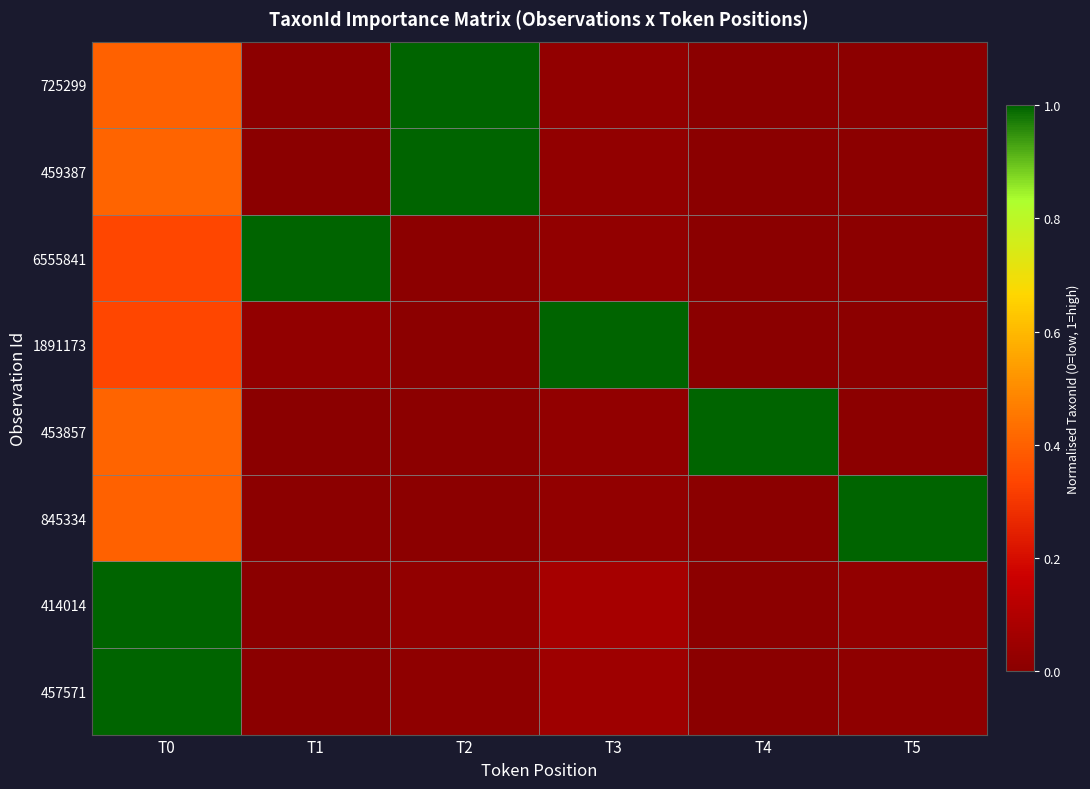

Which series has the largest total across all categories?

453857